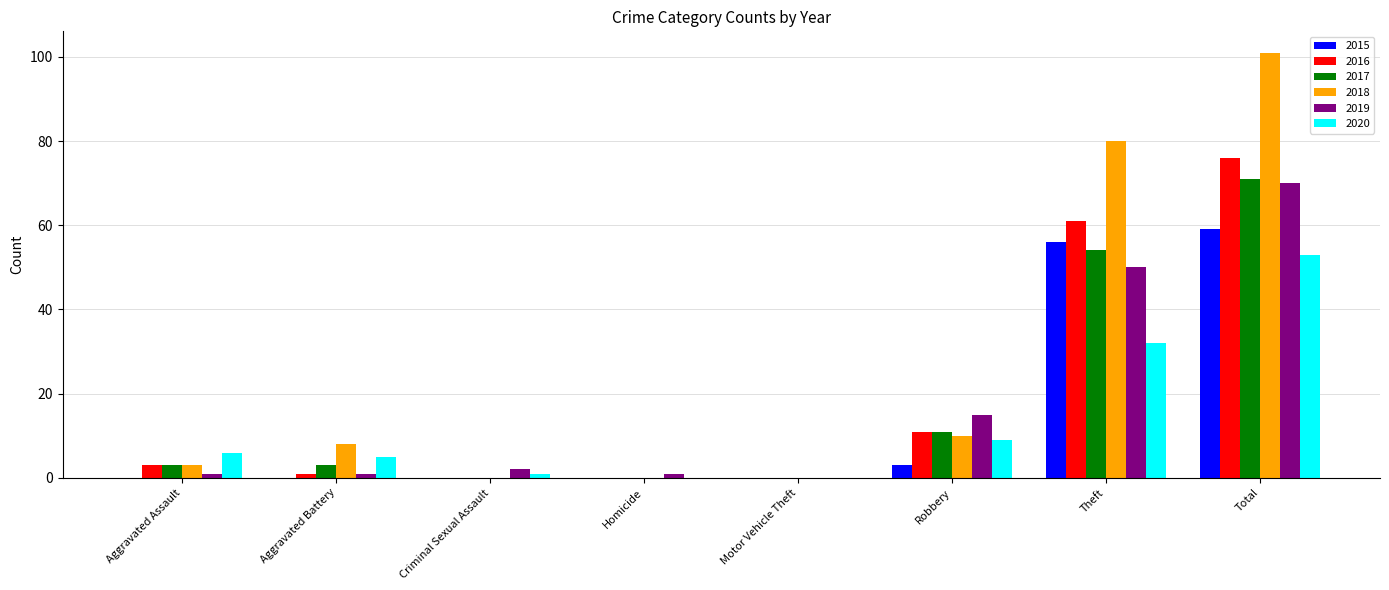

Reading right to left, extract all data points from this chart.

2015: Total=59	Theft=56	Robbery=3	Motor Vehicle Theft=0	Homicide=0	Criminal Sexual Assault=0	Aggravated Battery=0	Aggravated Assault=0
2016: Total=76	Theft=61	Robbery=11	Motor Vehicle Theft=0	Homicide=0	Criminal Sexual Assault=0	Aggravated Battery=1	Aggravated Assault=3
2017: Total=71	Theft=54	Robbery=11	Motor Vehicle Theft=0	Homicide=0	Criminal Sexual Assault=0	Aggravated Battery=3	Aggravated Assault=3
2018: Total=101	Theft=80	Robbery=10	Motor Vehicle Theft=0	Homicide=0	Criminal Sexual Assault=0	Aggravated Battery=8	Aggravated Assault=3
2019: Total=70	Theft=50	Robbery=15	Motor Vehicle Theft=0	Homicide=1	Criminal Sexual Assault=2	Aggravated Battery=1	Aggravated Assault=1
2020: Total=53	Theft=32	Robbery=9	Motor Vehicle Theft=0	Homicide=0	Criminal Sexual Assault=1	Aggravated Battery=5	Aggravated Assault=6